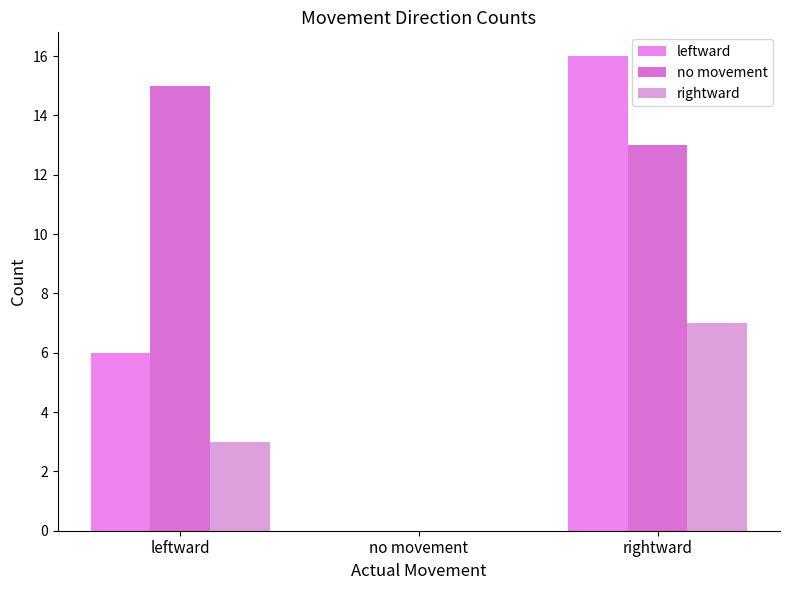

Are the bars horizontal?

No